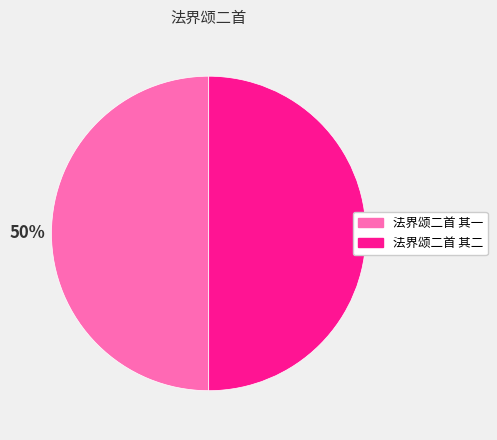

To the nearest percent, what portion does 法界颂二首 其二 represent?

50%